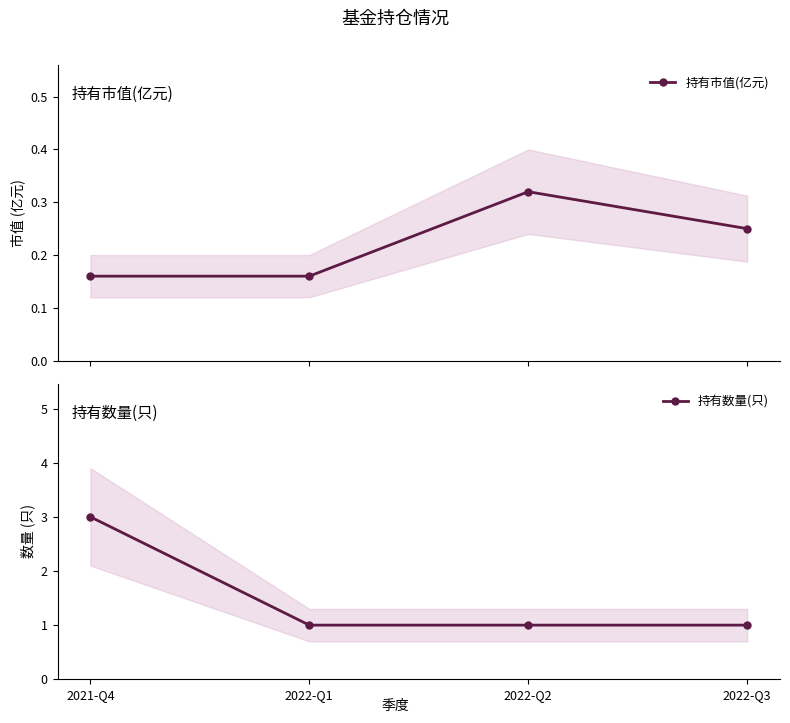

What is the value of the 持有数量(只) point at the 3rd from the left?

1